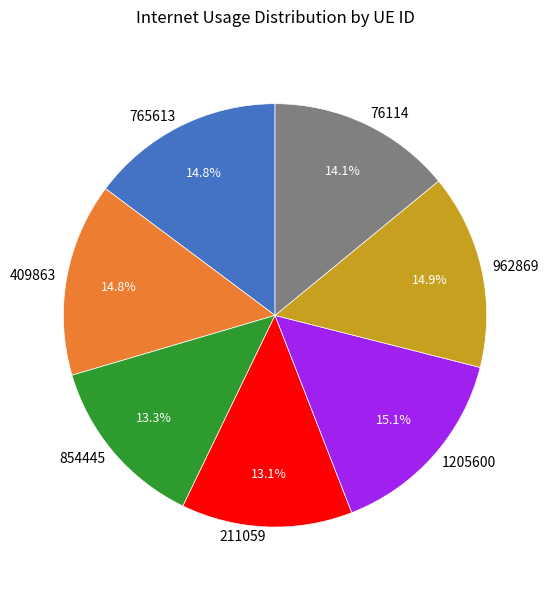

Is the sum of 1205600 and 211059 greater than half?

No